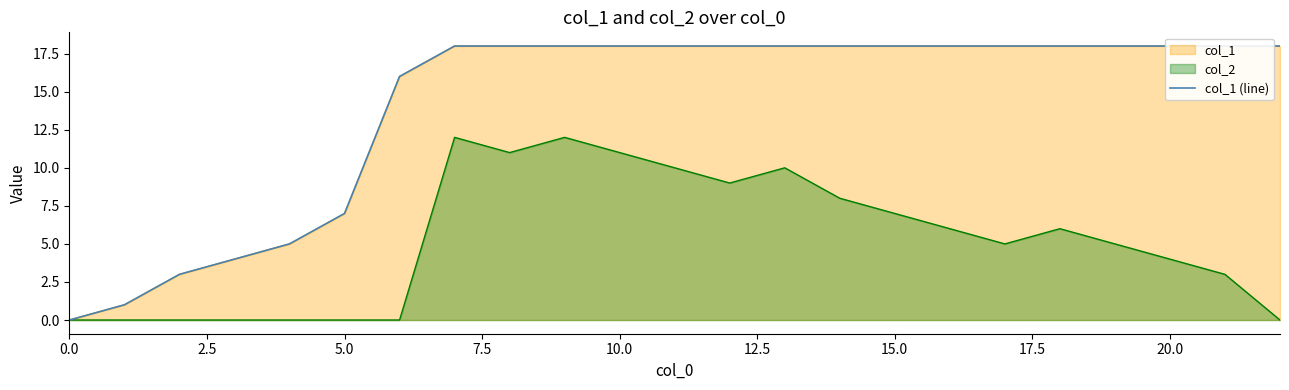

How many values are between 7 and 18?

18